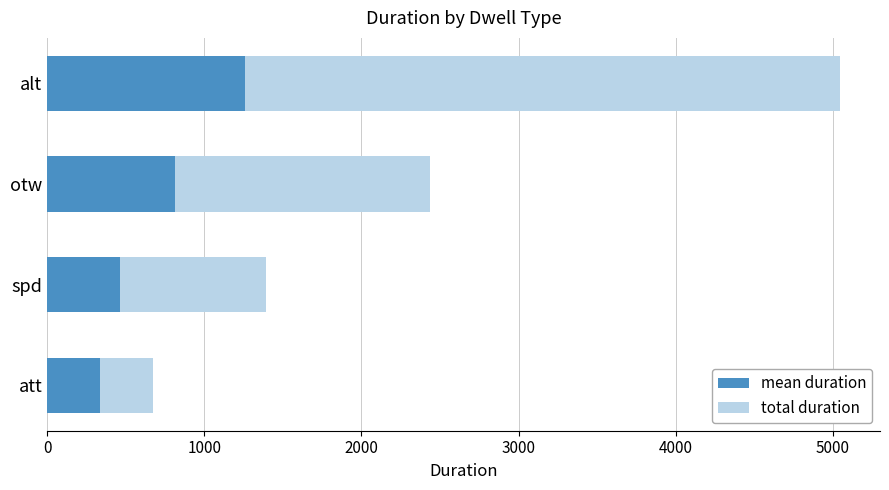

What is the lowest value of the mean duration series?

335.5